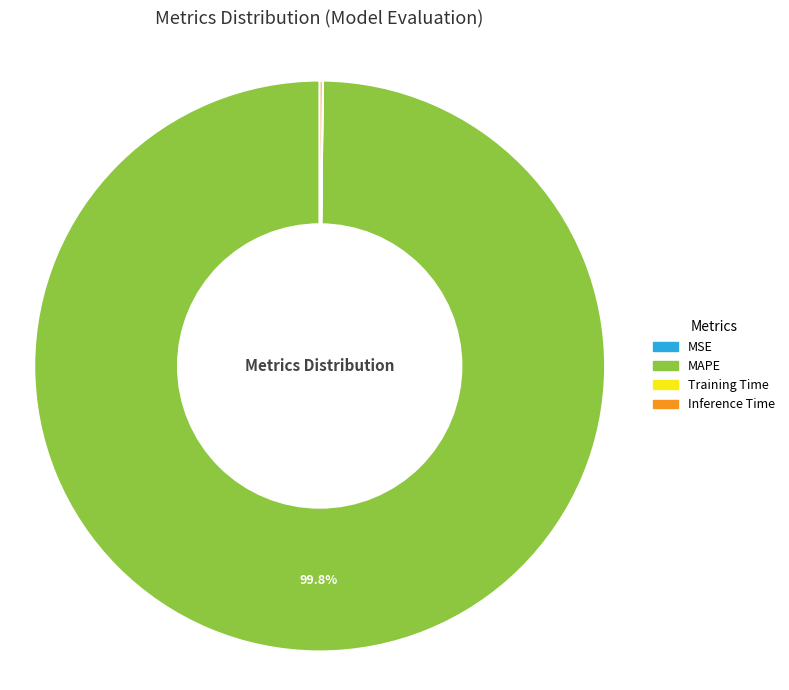

What is the largest slice in the pie chart?

MAPE